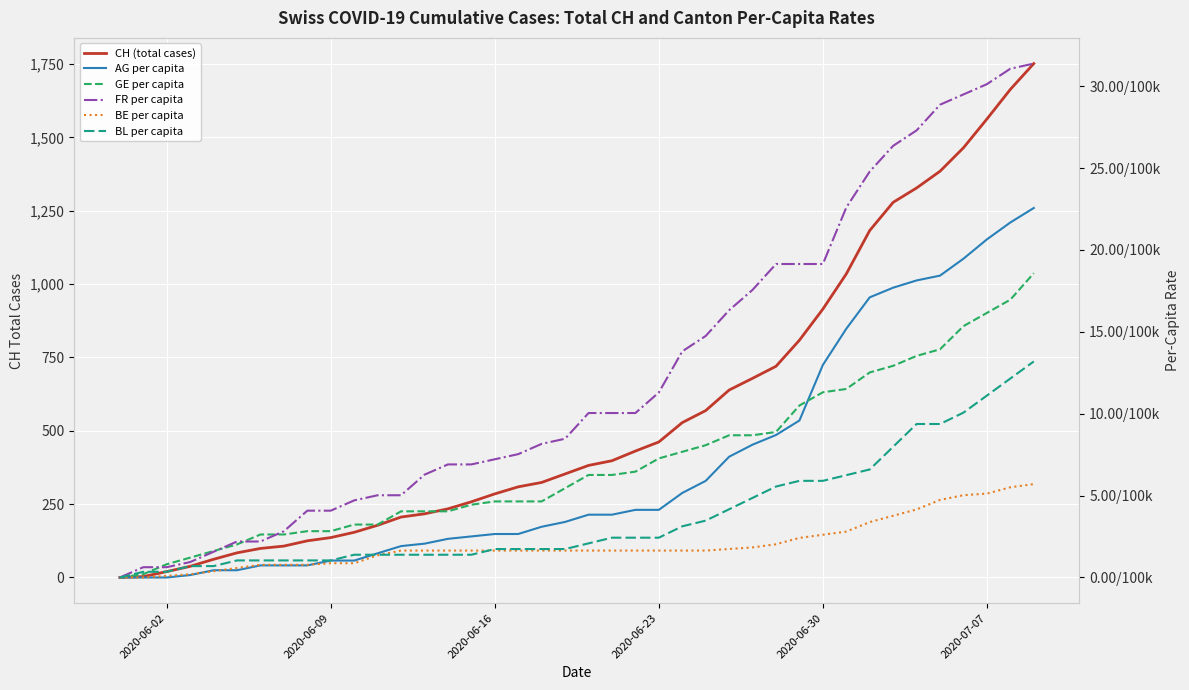

Is this an area chart (filled region under the line)?

No